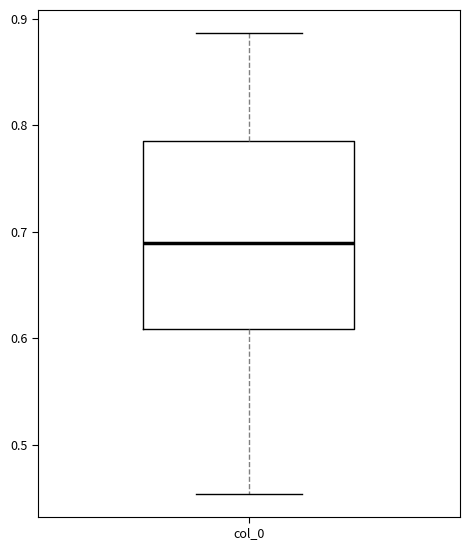

Read this box plot against the y-axis: the position of the median line, the range covered by the box, and the ends of both whiskers. The values are not printed on the chart, so give them approximately, as read against the axis.

median 0.69, box 0.61 to 0.78, whiskers 0.45 to 0.89